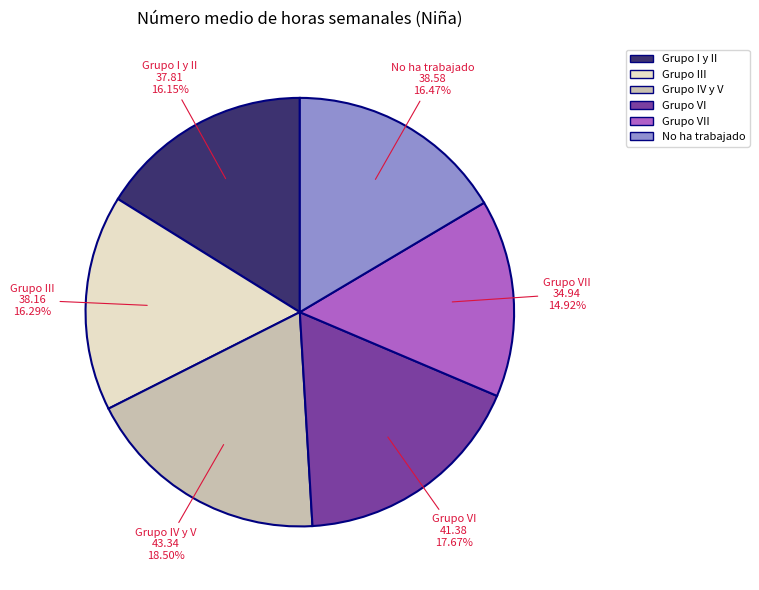

Is there a majority slice in this chart?

No